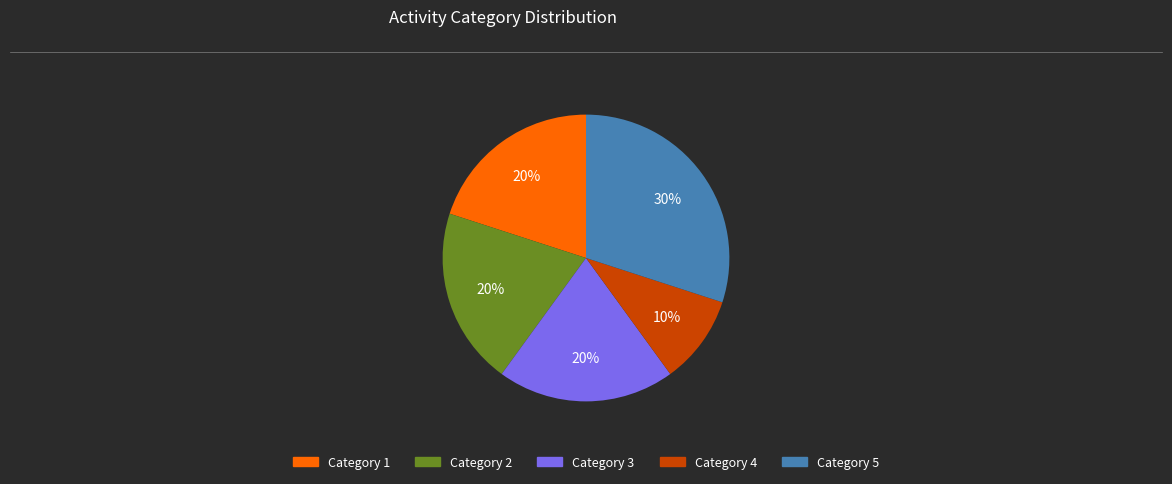

Which slice is the largest?

Category 5